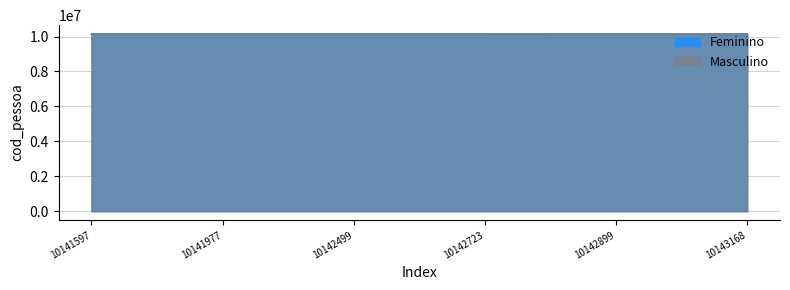

At which label does Masculino first exceed 10142723?

10142499